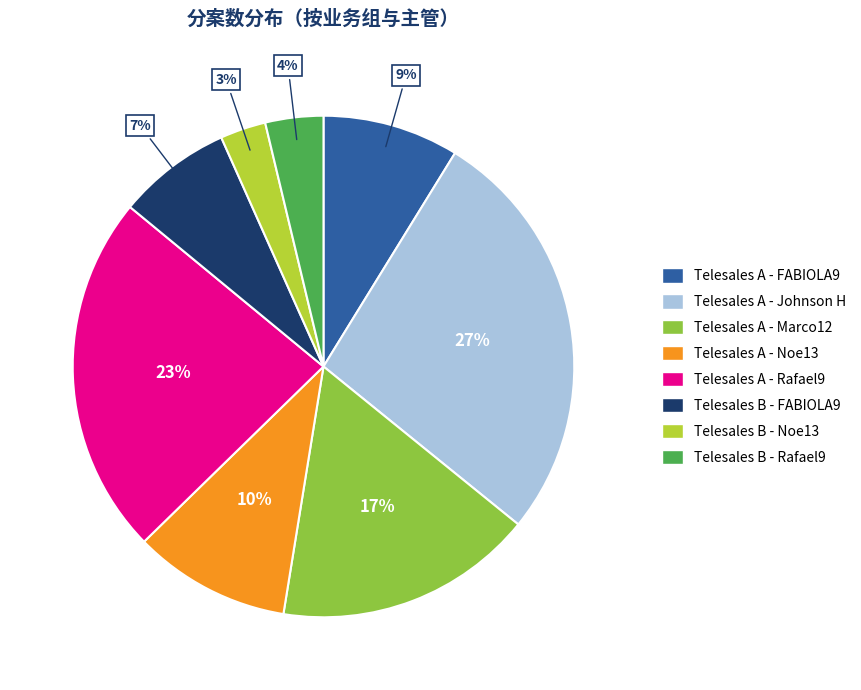

Does any single category account for the majority?

No